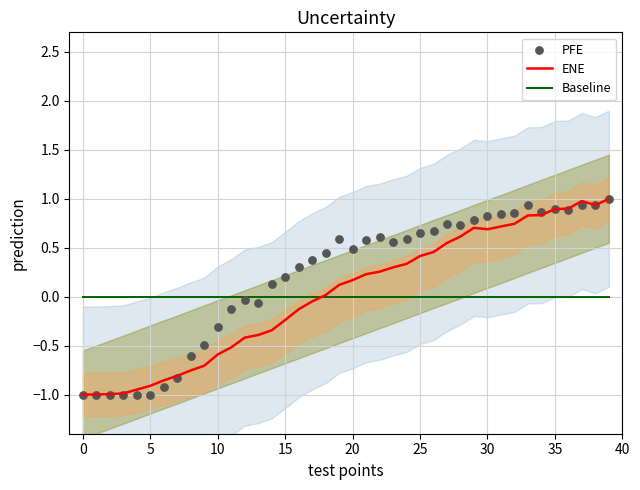

What are all the series names shown in the legend?

ENE, Baseline, PFE